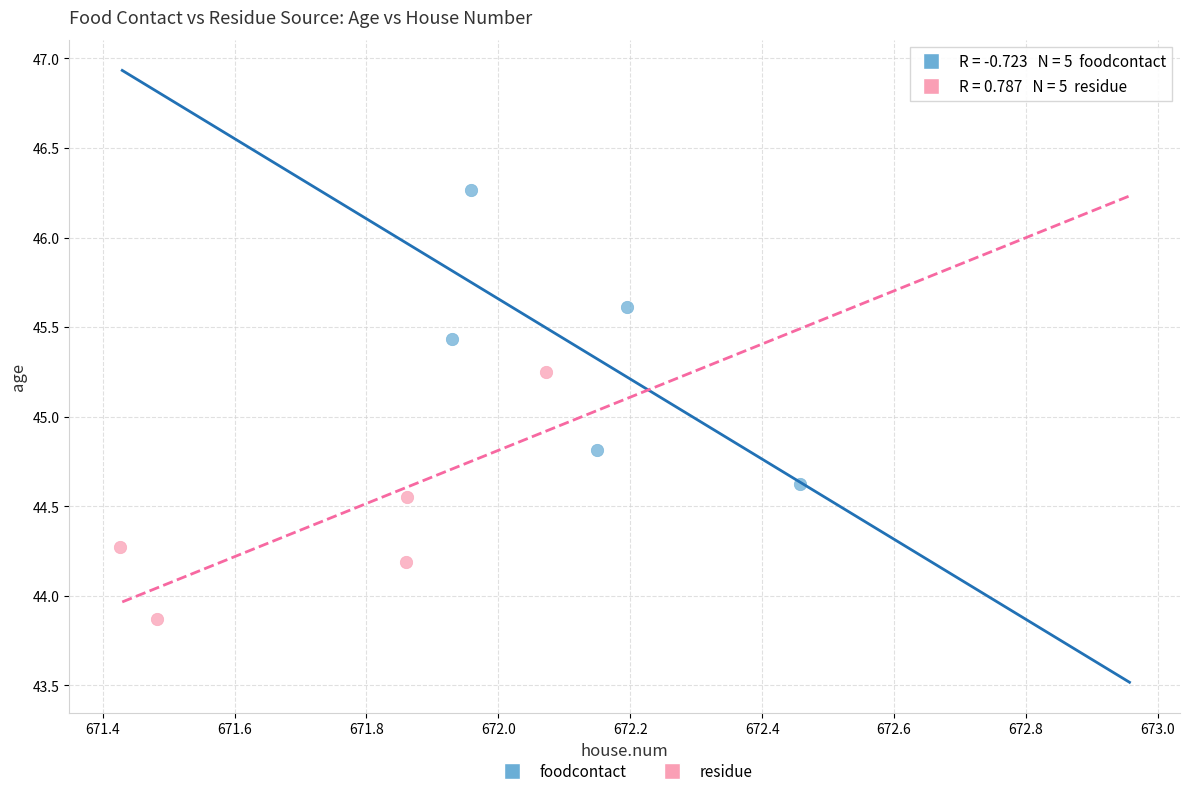

Which series reaches the minimum Y coordinate?

residue